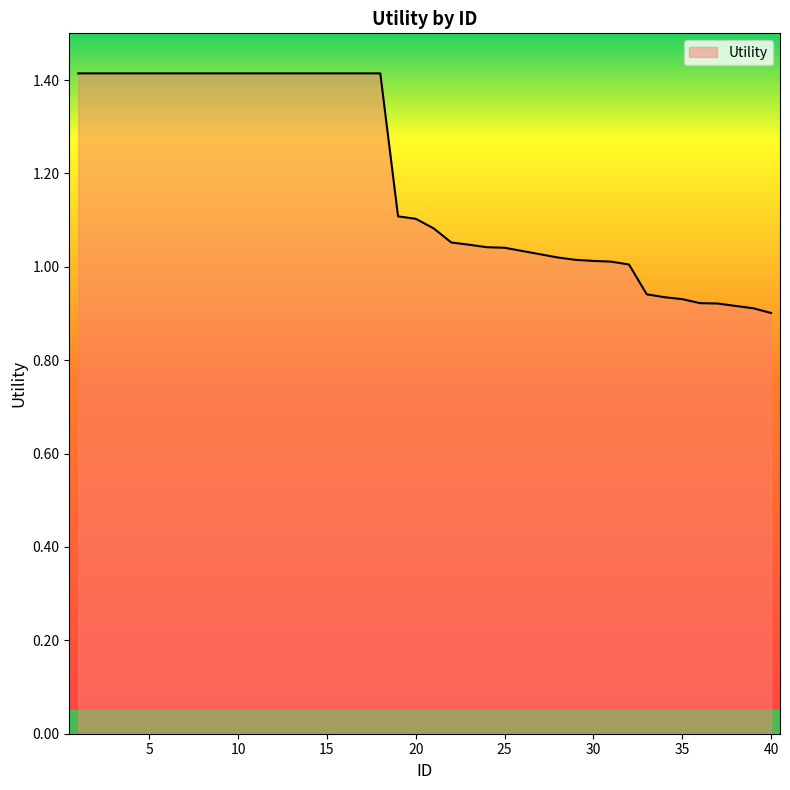

What is the maximum value shown in the chart?

1.4